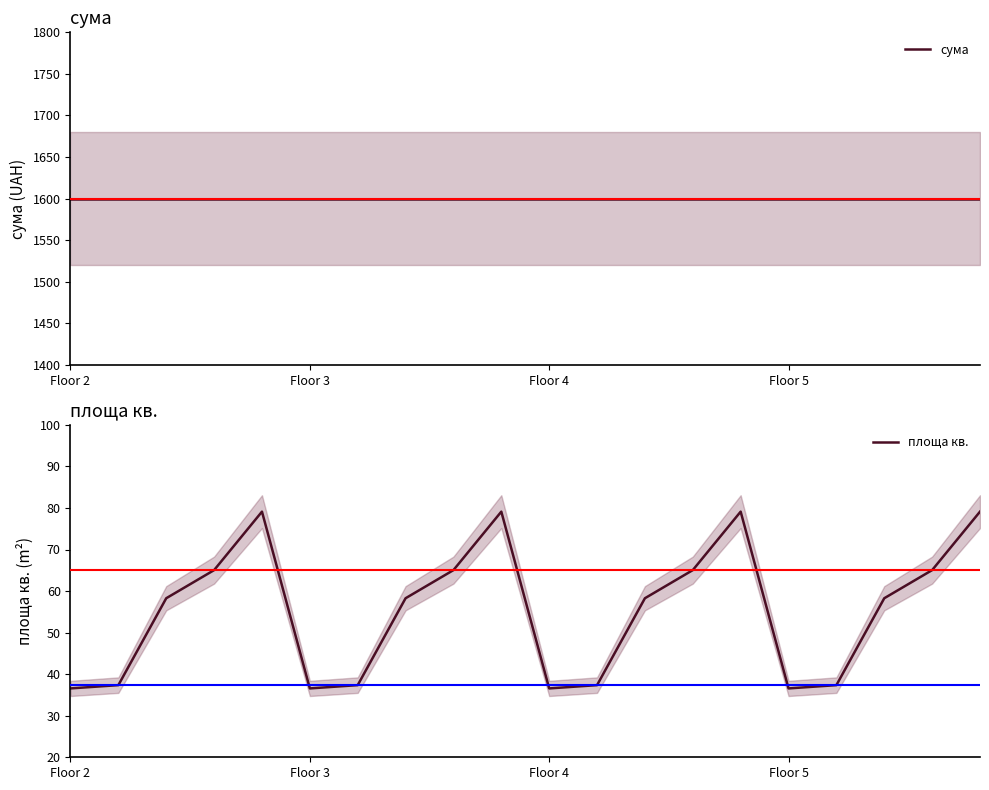

Count the number of categories in the chart.

20